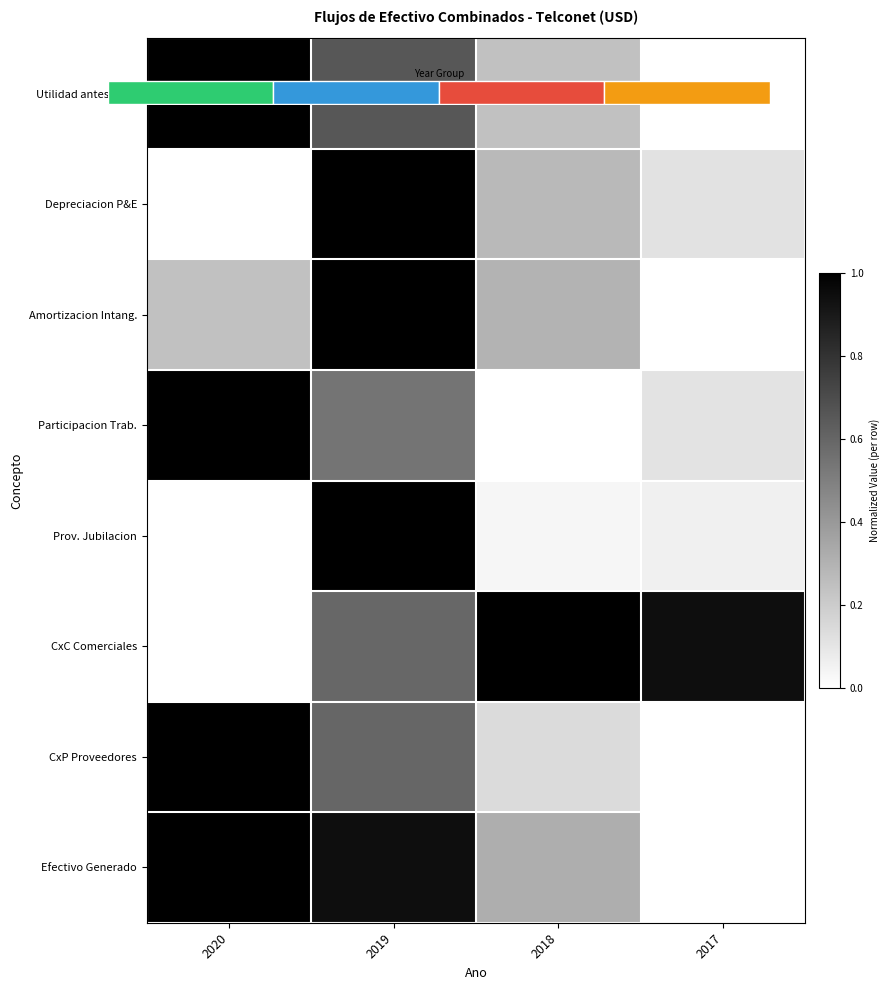

True or false: Depreciacion P&E has a value of 0.0 at 2020.

True